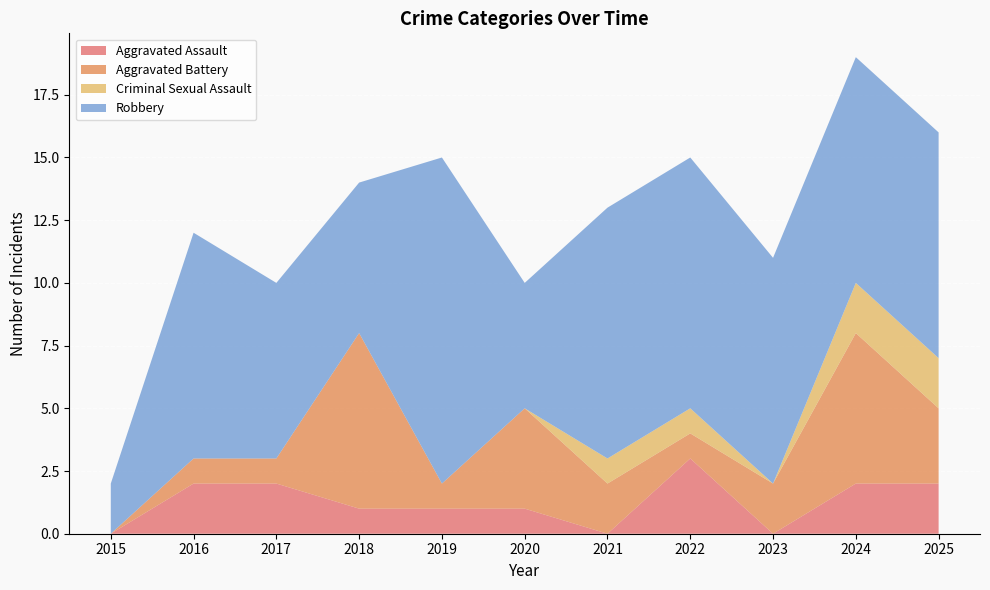

Reading left to right, extract all data points from this chart.

Aggravated Assault: 2015=0	2016=2	2017=2	2018=1	2019=1	2020=1	2021=0	2022=3	2023=0	2024=2	2025=2
Aggravated Battery: 2015=0	2016=1	2017=1	2018=7	2019=1	2020=4	2021=2	2022=1	2023=2	2024=6	2025=3
Criminal Sexual Assault: 2015=0	2016=0	2017=0	2018=0	2019=0	2020=0	2021=1	2022=1	2023=0	2024=2	2025=2
Robbery: 2015=2	2016=9	2017=7	2018=6	2019=13	2020=5	2021=10	2022=10	2023=9	2024=9	2025=9